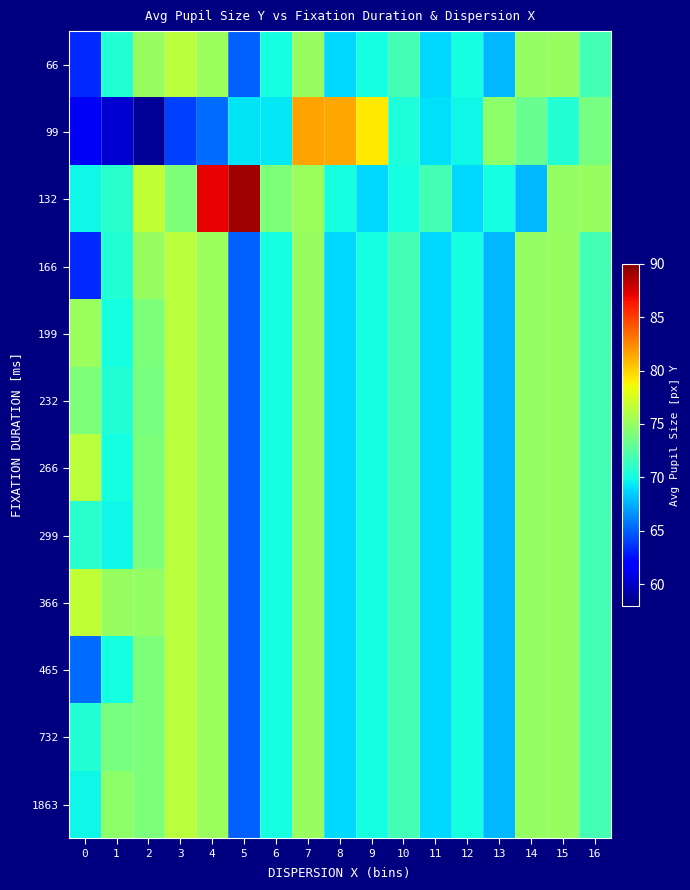

Reading right to left, transcribe all the data shown in this chart.

66: 16=71.8	15=75.0	14=74.9	13=67.8	12=70.0	11=68.8	10=71.8	9=70.0	8=68.8	7=75.0	6=70.0	5=65.0	4=75.2	3=76.4	2=75.0	1=70.6	0=63.3
99: 16=73.8	15=70.5	14=73.2	13=74.7	12=69.8	11=69.0	10=70.3	9=79.2	8=81.4	7=81.6	6=69.3	5=69.2	4=65.4	3=64.0	2=58.7	1=60.3	0=61.4
132: 16=75.0	15=74.9	14=67.8	13=70.0	12=68.8	11=71.8	10=70.0	9=68.8	8=70.0	7=75.2	6=74.0	5=89.0	4=87.0	3=74.0	2=76.7	1=70.8	0=69.8
166: 16=71.8	15=75.0	14=74.9	13=67.8	12=70.0	11=68.8	10=71.8	9=70.0	8=68.8	7=75.0	6=70.0	5=65.0	4=75.2	3=76.4	2=75.0	1=70.6	0=63.3
199: 16=71.8	15=75.0	14=74.9	13=67.8	12=70.0	11=68.8	10=71.8	9=70.0	8=68.8	7=75.0	6=70.0	5=65.0	4=75.2	3=76.4	2=74.0	1=70.0	0=75.2
232: 16=71.8	15=75.0	14=74.9	13=67.8	12=70.0	11=68.8	10=71.8	9=70.0	8=68.8	7=75.0	6=70.0	5=65.0	4=75.2	3=76.4	2=73.8	1=70.5	0=74.0
266: 16=71.8	15=75.0	14=74.9	13=67.8	12=70.0	11=68.8	10=71.8	9=70.0	8=68.8	7=75.0	6=70.0	5=65.0	4=75.2	3=76.4	2=74.0	1=70.0	0=76.4
299: 16=71.8	15=75.0	14=74.9	13=67.8	12=70.0	11=68.8	10=71.8	9=70.0	8=68.8	7=75.0	6=70.0	5=65.0	4=75.2	3=76.4	2=74.0	1=69.8	0=70.8
366: 16=71.8	15=75.0	14=74.9	13=67.8	12=70.0	11=68.8	10=71.8	9=70.0	8=68.8	7=75.0	6=70.0	5=65.0	4=75.2	3=76.4	2=74.9	1=75.0	0=76.7
465: 16=71.8	15=75.0	14=74.9	13=67.8	12=70.0	11=68.8	10=71.8	9=70.0	8=68.8	7=75.0	6=70.0	5=65.0	4=75.2	3=76.4	2=74.0	1=70.0	0=65.4
732: 16=71.8	15=75.0	14=74.9	13=67.8	12=70.0	11=68.8	10=71.8	9=70.0	8=68.8	7=75.0	6=70.0	5=65.0	4=75.2	3=76.4	2=74.0	1=73.8	0=70.5
1863: 16=71.8	15=75.0	14=74.9	13=67.8	12=70.0	11=68.8	10=71.8	9=70.0	8=68.8	7=75.0	6=70.0	5=65.0	4=75.2	3=76.4	2=74.0	1=74.7	0=69.8